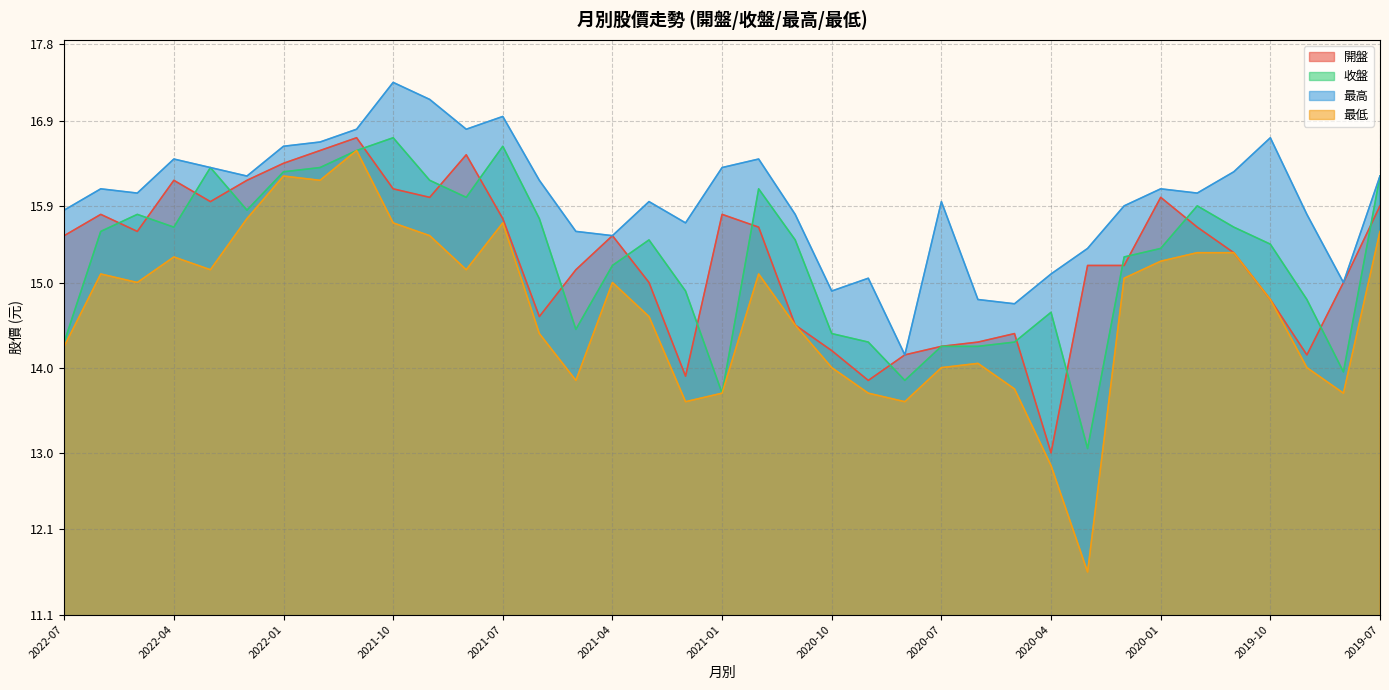

Rank the series by their maximum value, from highest to lowest.

最高, 開盤, 收盤, 最低